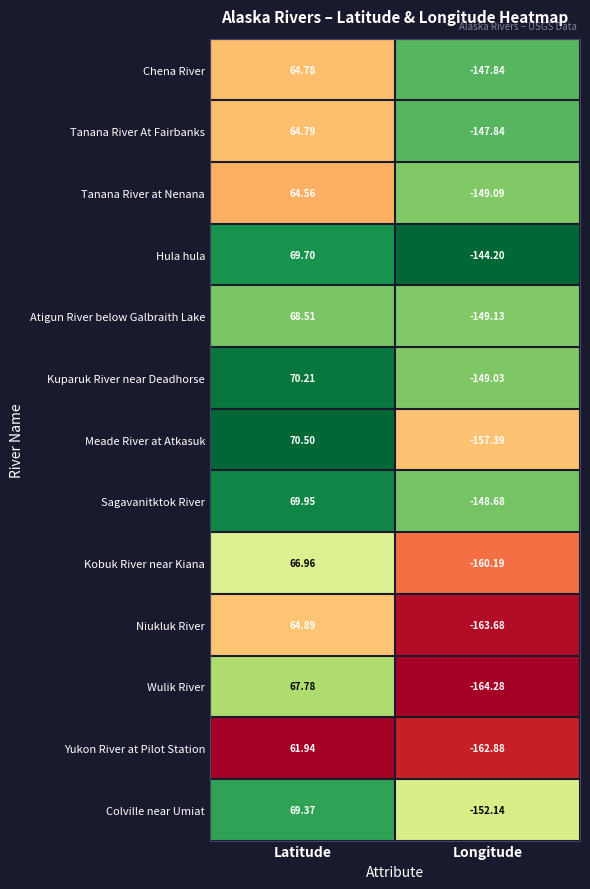

What is the greatest value displayed?

70.5